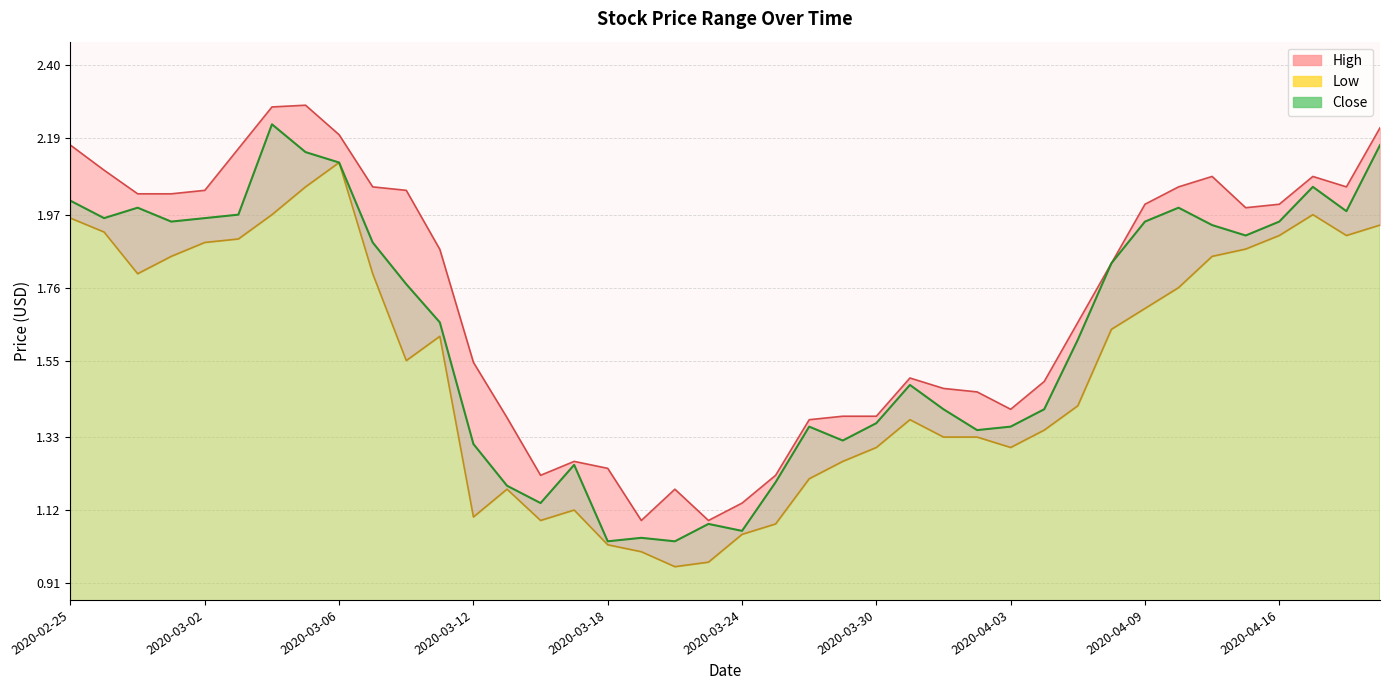

What is the total value across all series at 2020-03-09?

5.7